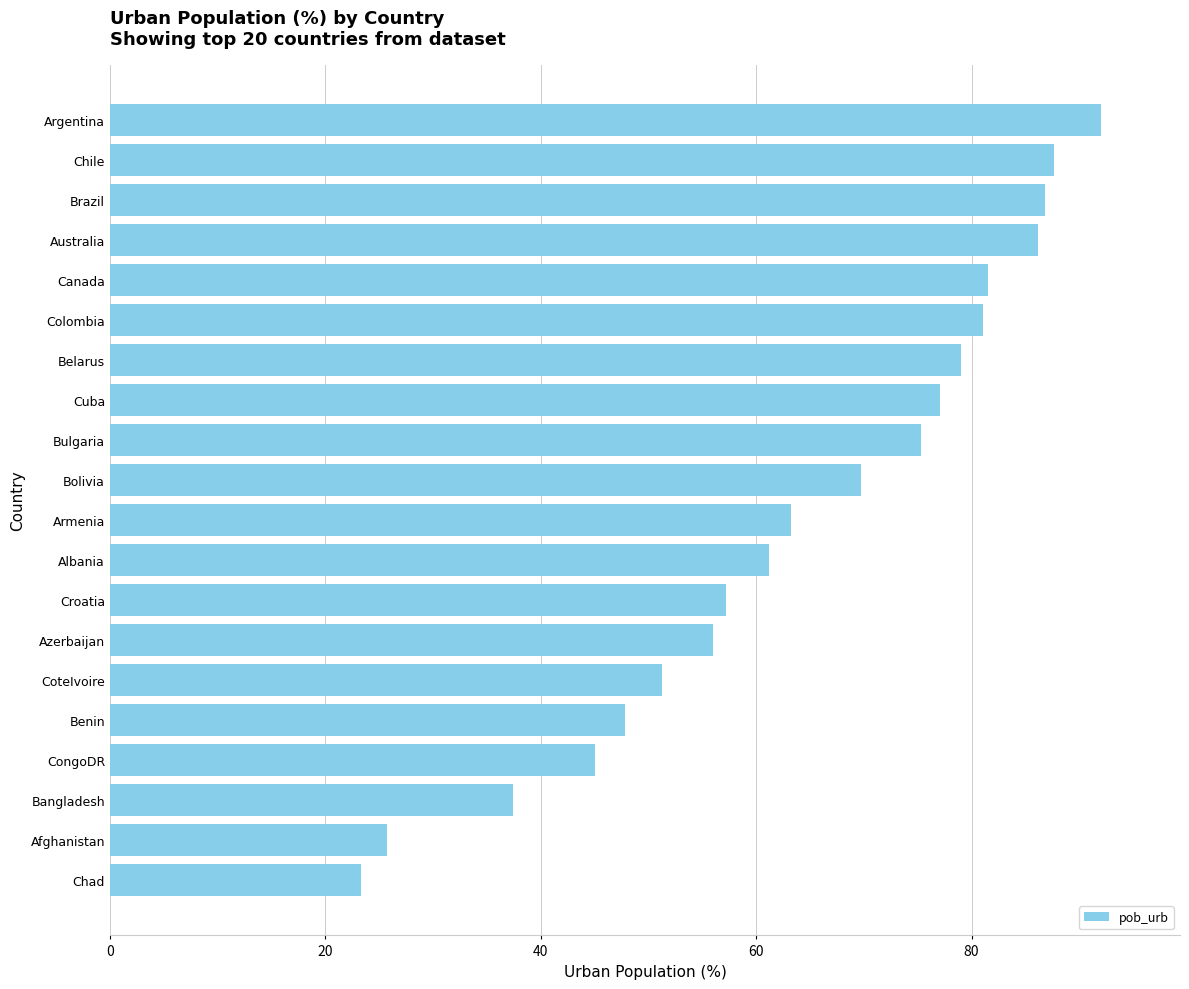

Is it true that the value at Chad is 7.9?

False